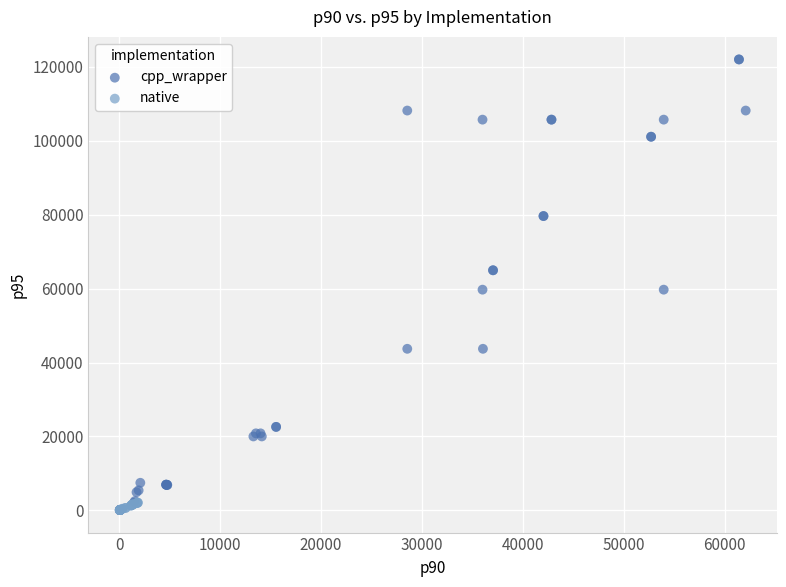

Which series has the largest Y range (max minus min)?

cpp_wrapper